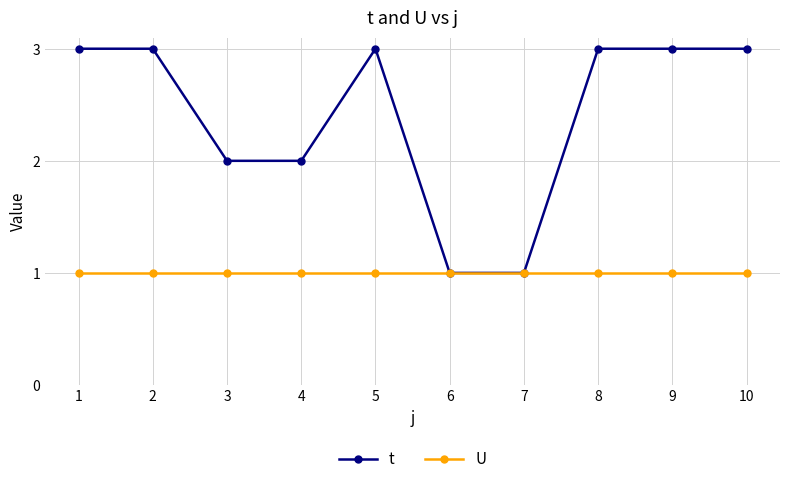

Which series changed the most between 4 and 8?

t